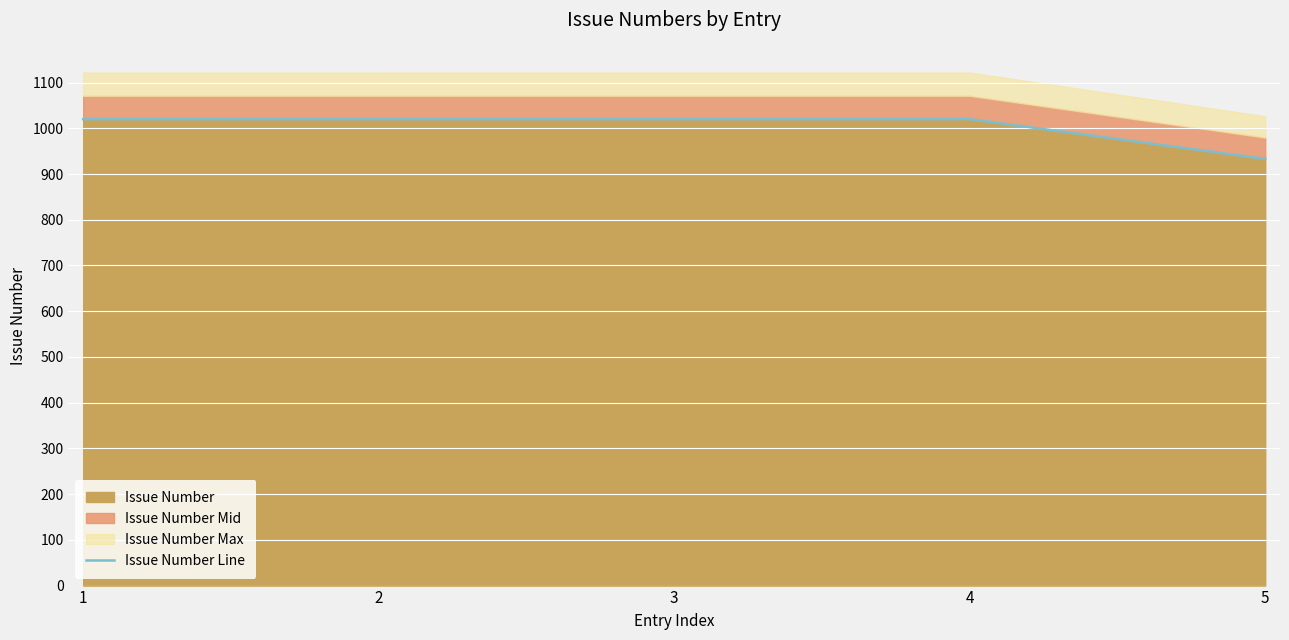

What is the value of the 3rd point from the left?

1020.0